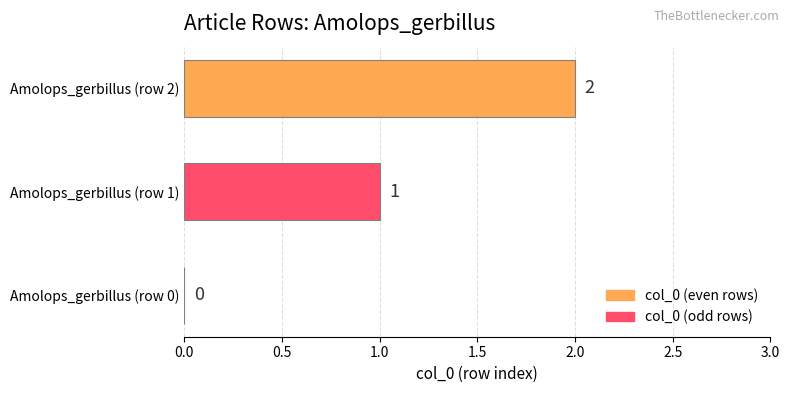

At which category does the chart reach its peak across all series?

Amolops_gerbillus (row 2)